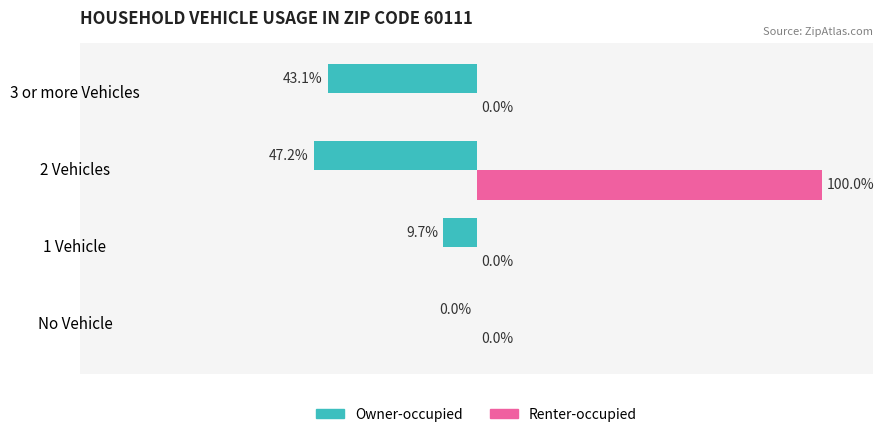

Which category has the highest value across all series?

2 Vehicles